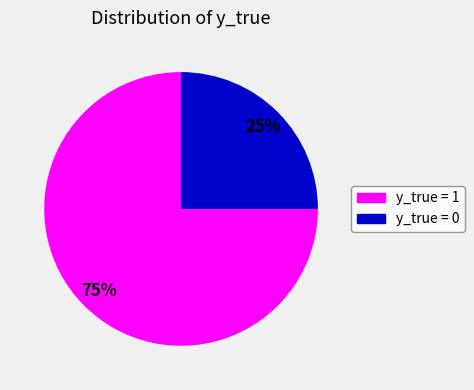

Rank the categories by value from highest to lowest.

y_true = 1, y_true = 0